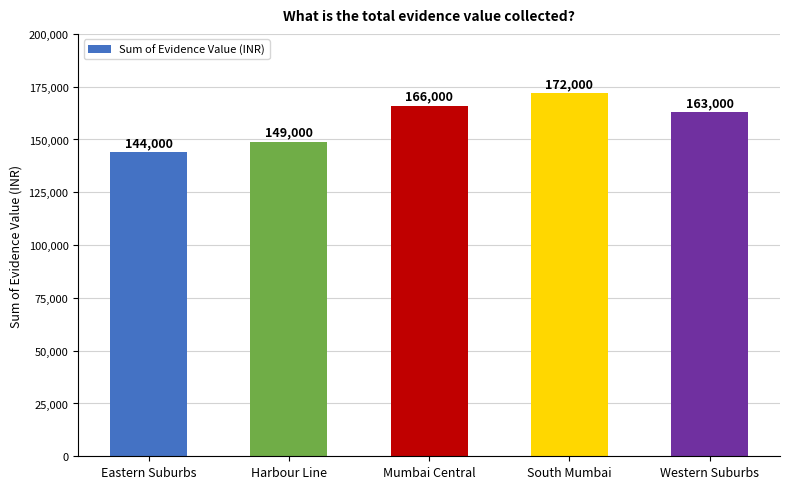

Where is the data nearest to the value 158000?

Western Suburbs